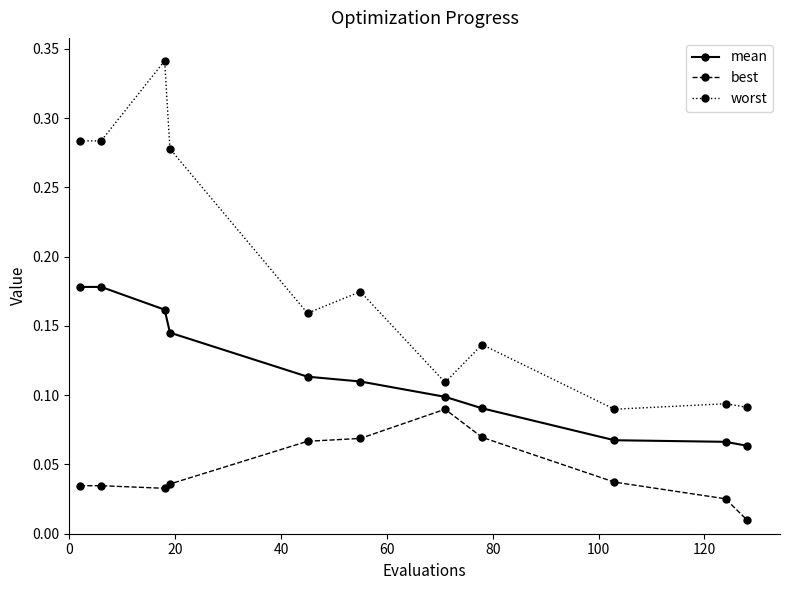

Which series has the largest total across all categories?

worst